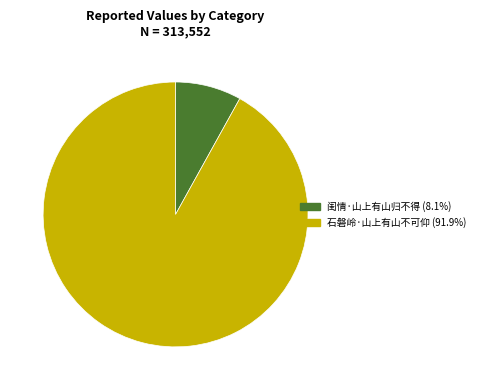

Is it true that 石磐岭·山上有山不可仰 is 99% of the pie?

False